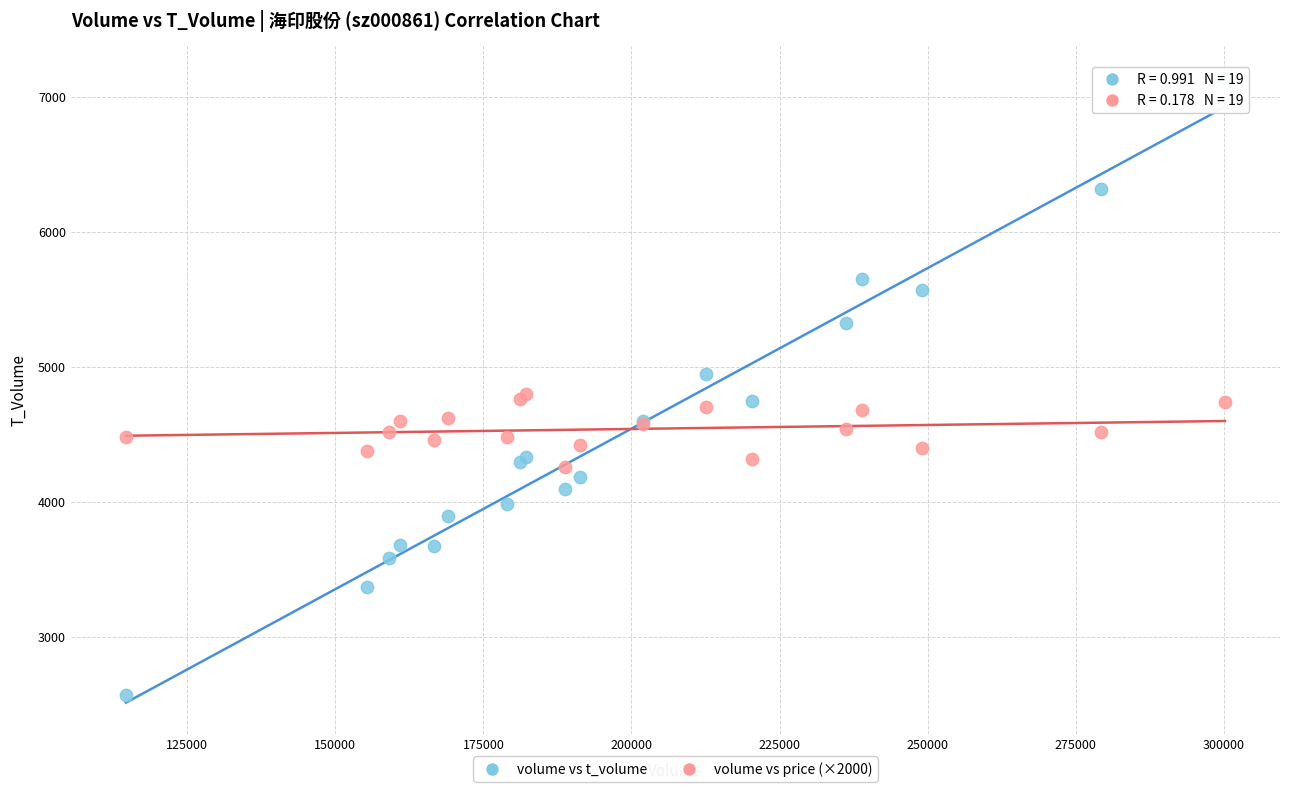

Which series has the widest spread of Y values?

volume vs t_volume